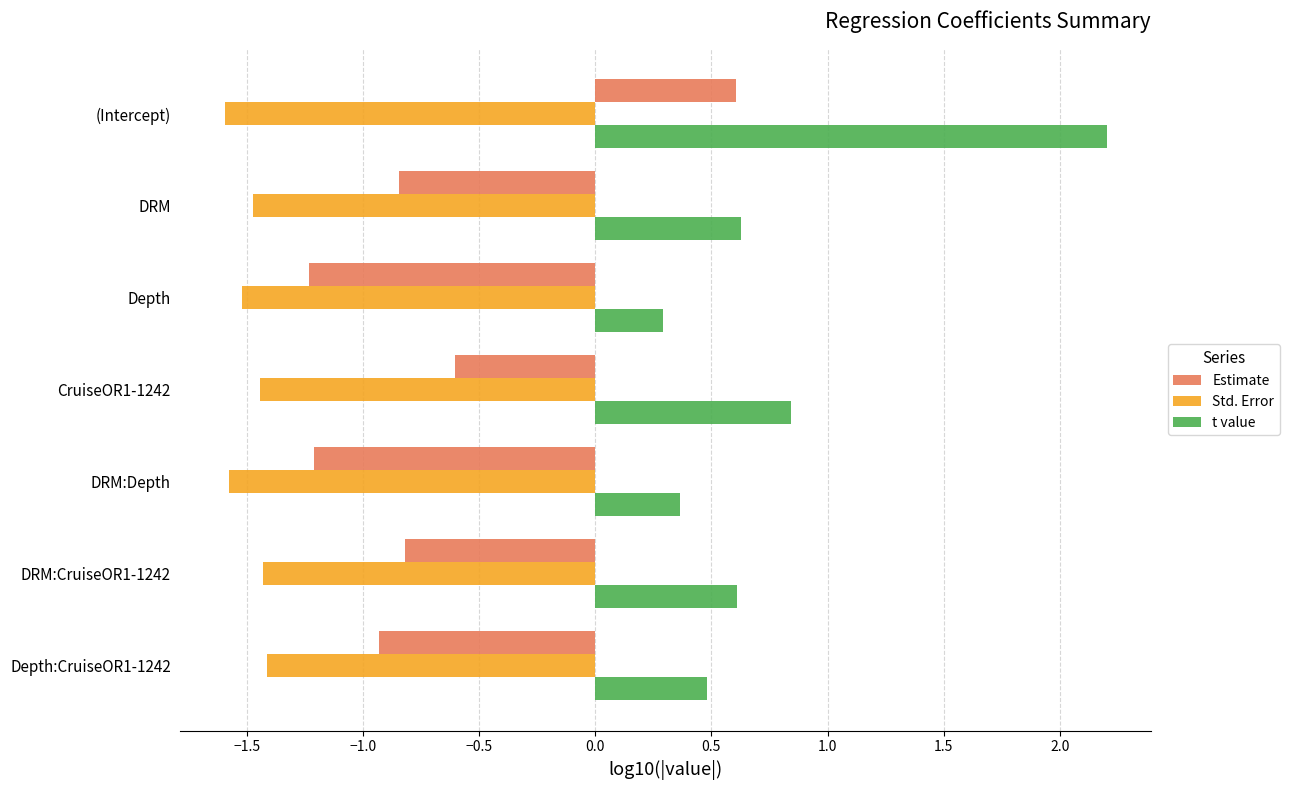

What is the difference between the maximum and minimum values in the t value series?

1.9